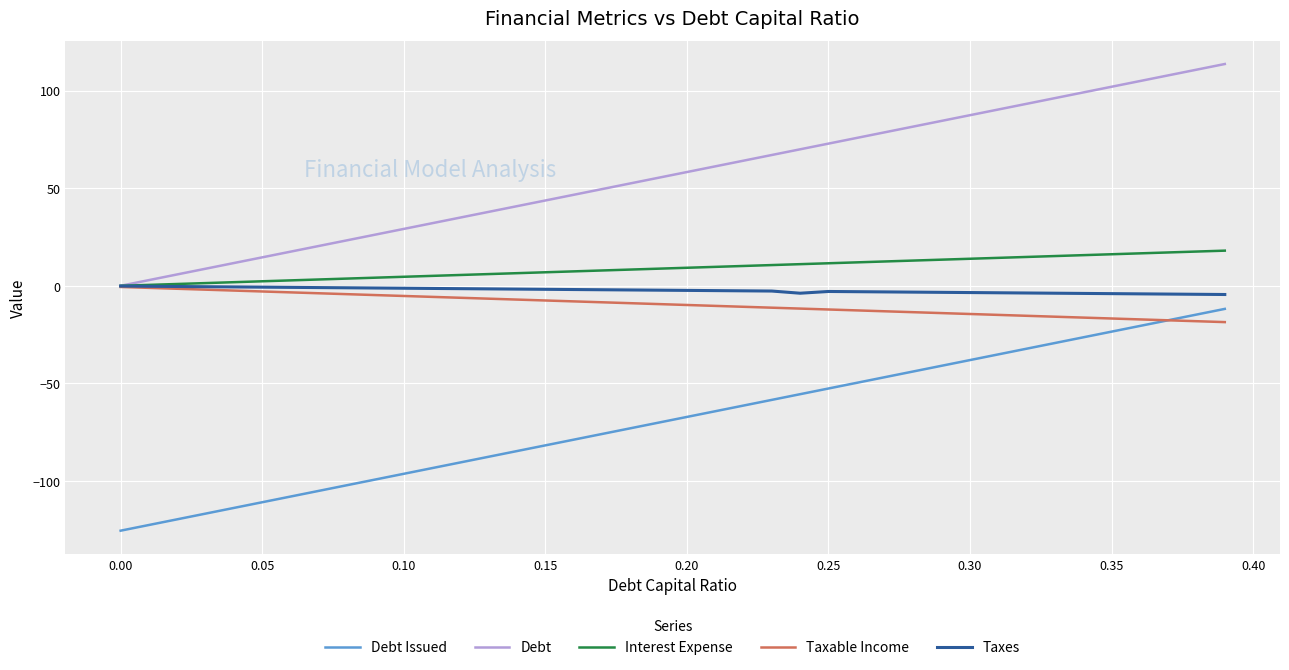

True or false: Debt and Debt Issued cross at least once.

False